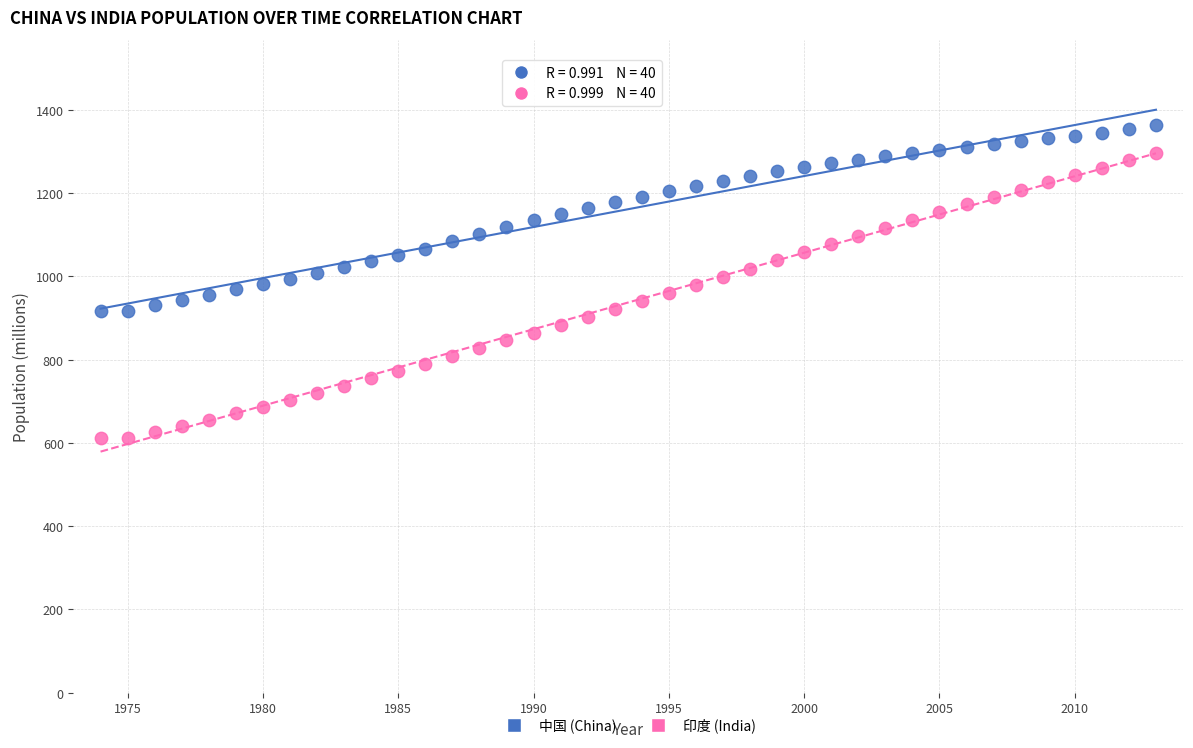

Which series reaches the maximum Y coordinate?

中国 (China)